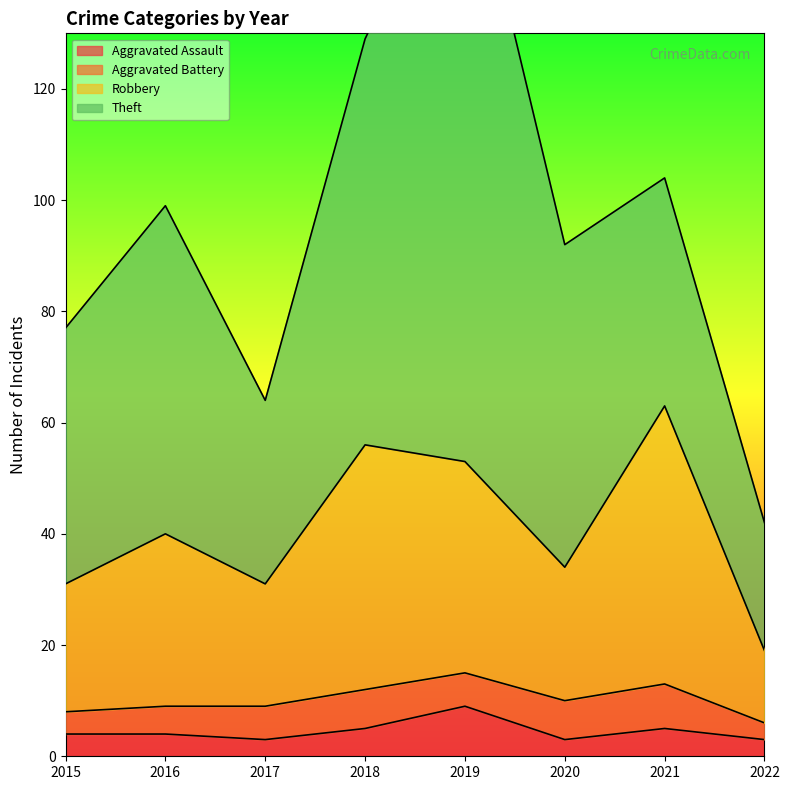

What is the minimum value for Aggravated Assault?

3